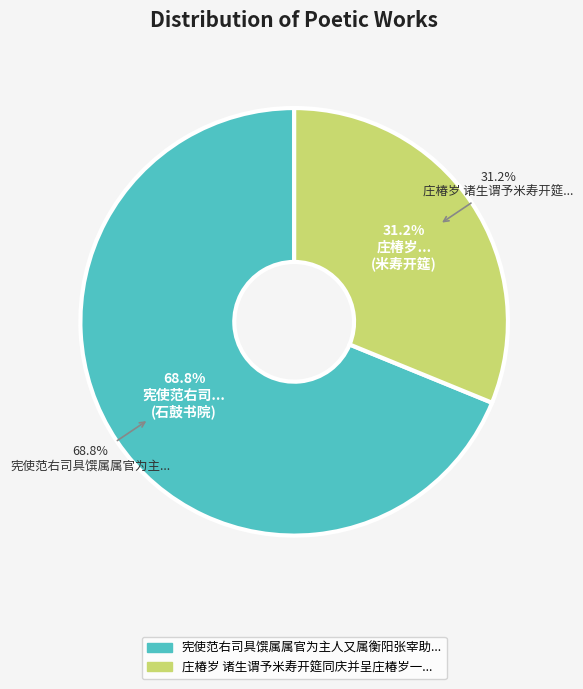

How much of the chart is everything except 宪使范右司具馔属属官为主人又属衡阳张宰助筵同游石鼓书院?

31.2%